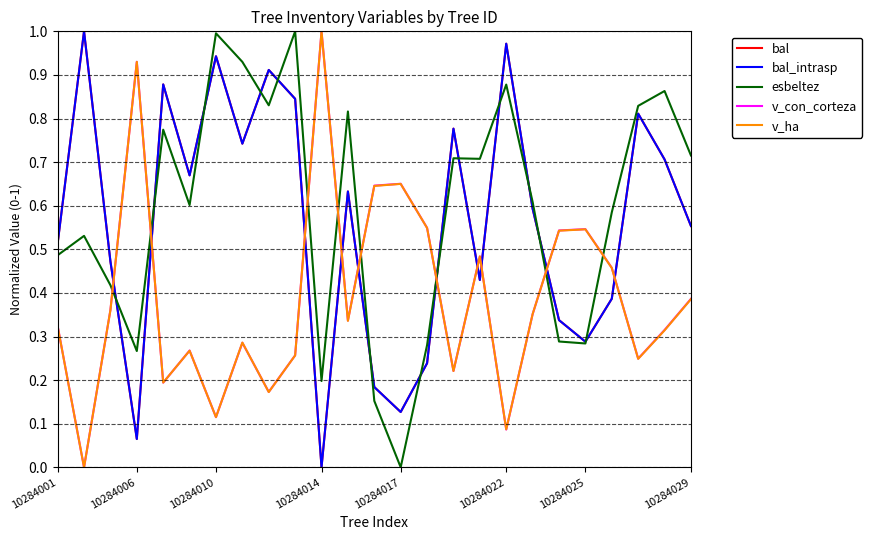

Reading right to left, list all the values displayed in this chart.

bal: 0.6	0.7	0.8	0.4	0.3	0.3	0.6	1.0	0.4	0.8	0.2	0.1	0.2	0.6	0.0	0.8	0.9	0.7	0.9	0.7	0.9	0.1	0.5	1.0	0.5
bal_intrasp: 0.6	0.7	0.8	0.4	0.3	0.3	0.6	1.0	0.4	0.8	0.2	0.1	0.2	0.6	0.0	0.8	0.9	0.7	0.9	0.7	0.9	0.1	0.5	1.0	0.5
esbeltez: 0.7	0.9	0.8	0.6	0.3	0.3	0.6	0.9	0.7	0.7	0.3	0.0	0.2	0.8	0.2	1.0	0.8	0.9	1.0	0.6	0.8	0.3	0.4	0.5	0.5
v_con_corteza: 0.4	0.3	0.2	0.5	0.5	0.5	0.4	0.1	0.5	0.2	0.5	0.7	0.6	0.3	1.0	0.3	0.2	0.3	0.1	0.3	0.2	0.9	0.4	0.0	0.3
v_ha: 0.4	0.3	0.2	0.5	0.5	0.5	0.4	0.1	0.5	0.2	0.5	0.7	0.6	0.3	1.0	0.3	0.2	0.3	0.1	0.3	0.2	0.9	0.4	0.0	0.3